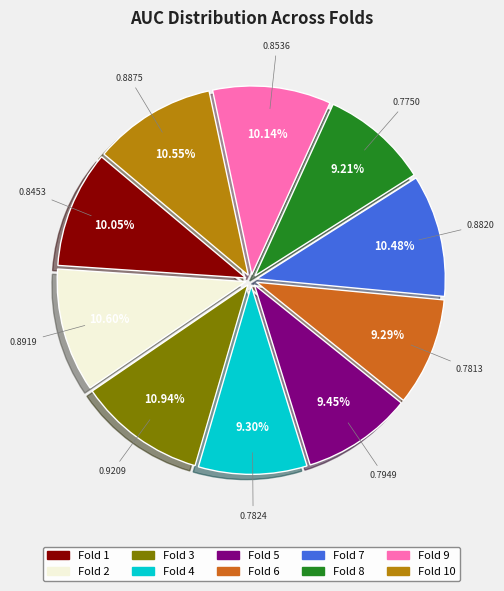

Combined, do Fold 4 and Fold 3 account for over 50%?

No